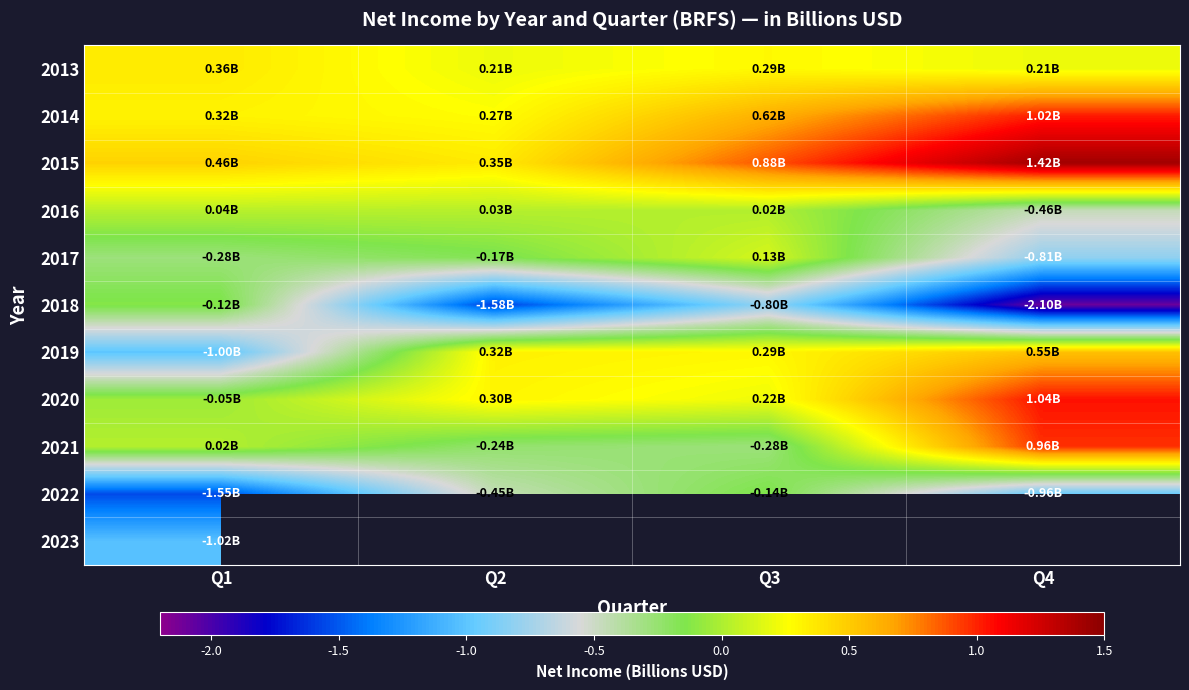

What is the average value of the 2020 series?

0.4